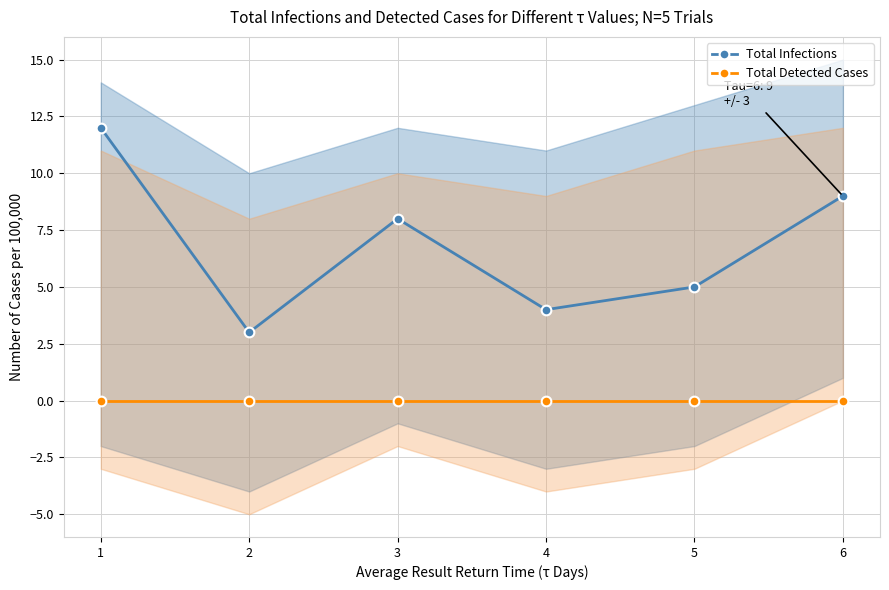

How many lines are shown in the chart?

2